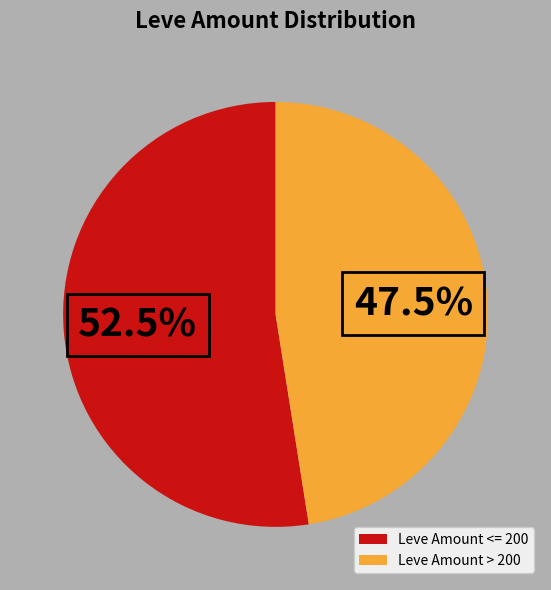

Does Leve Amount > 200 account for over 50% of the chart?

No